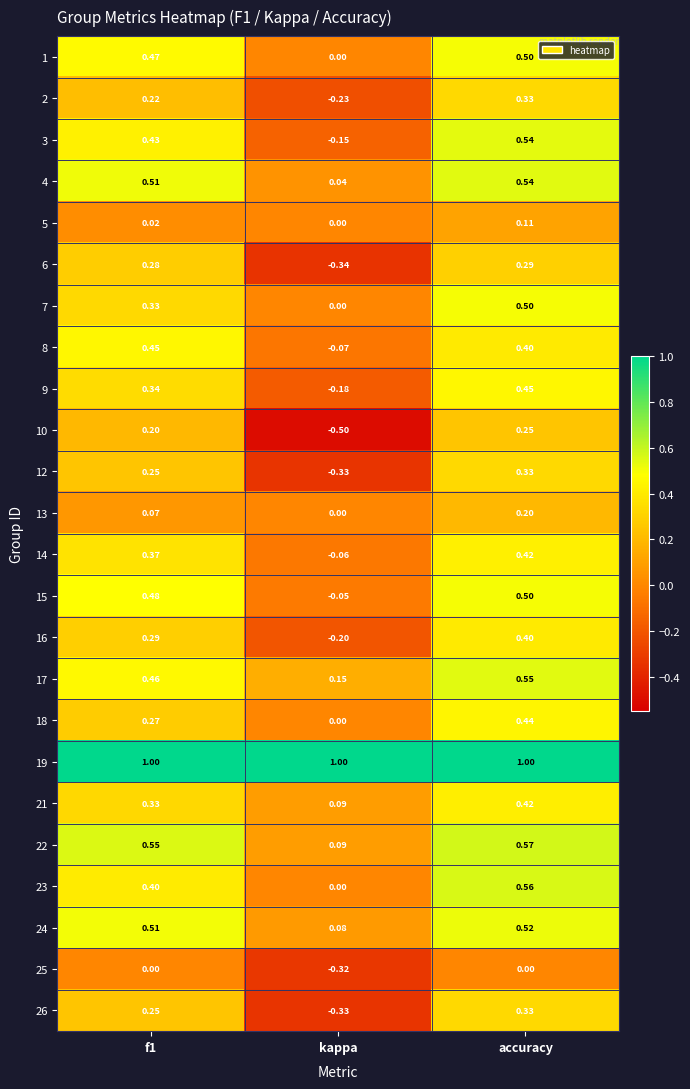

Is the value of 8 at kappa greater than the value of 2 at kappa?

Yes